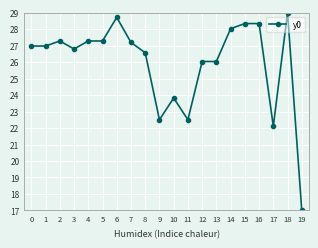

At which category does the data reach its first local peak?

2